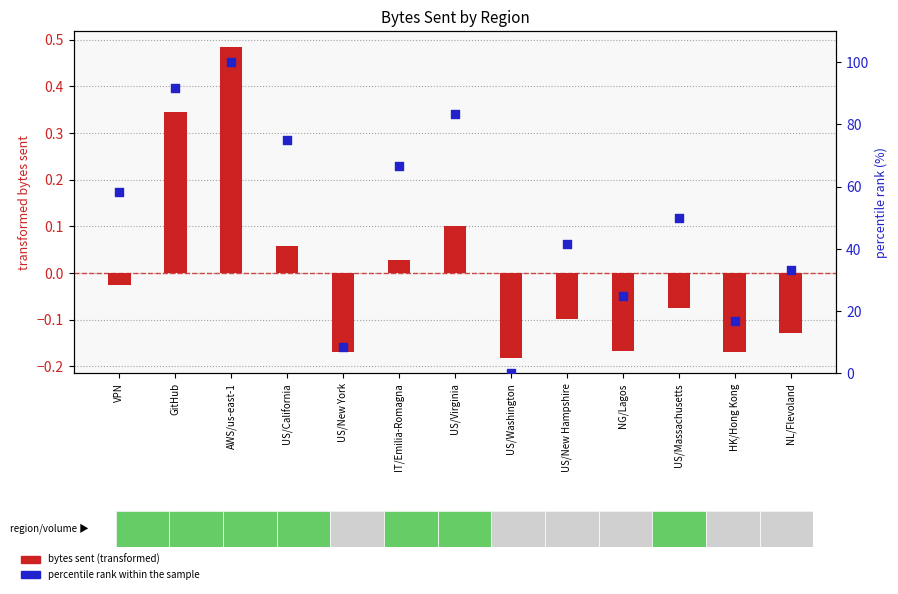

Which series has the largest total across all categories?

percentile rank within the sample